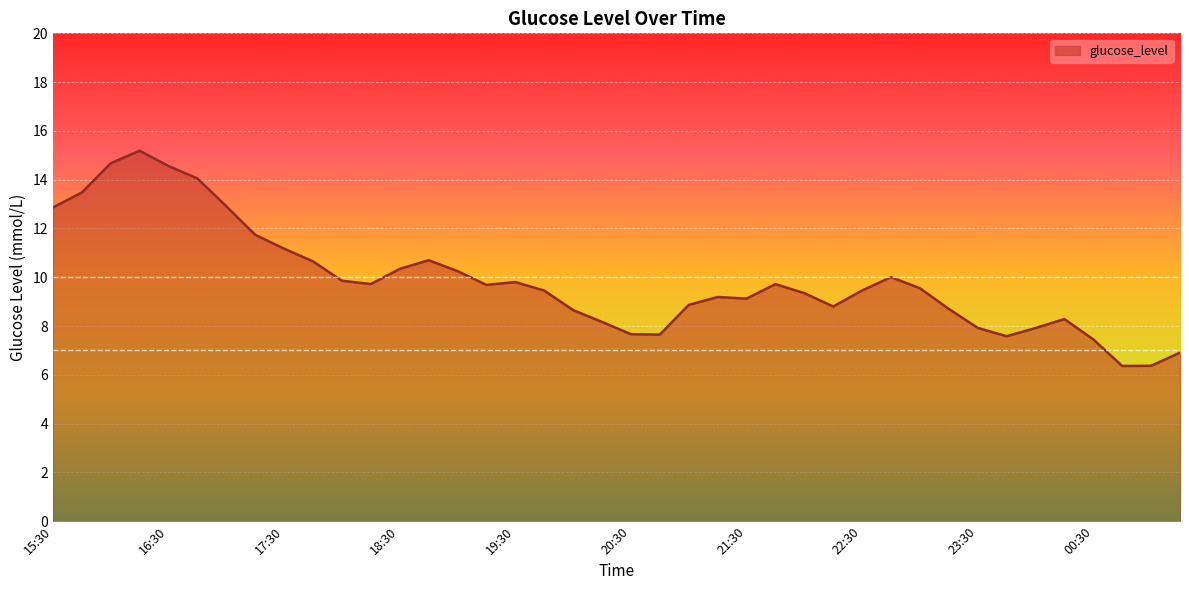

What is the minimum value shown in the chart?

6.4